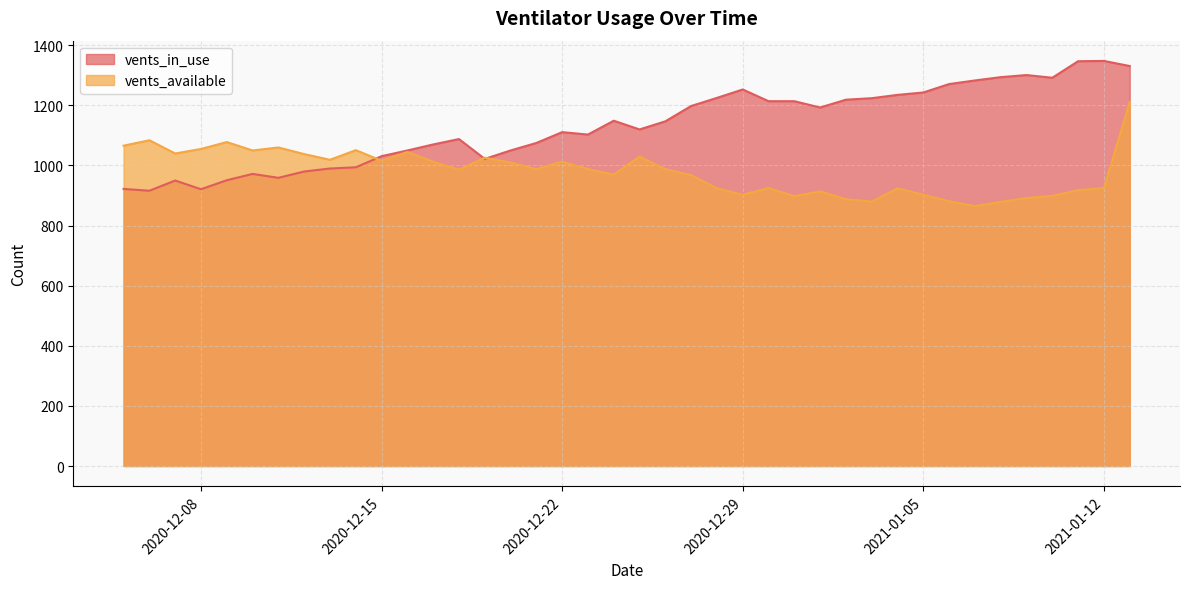

Which series has the widest spread of values?

vents_in_use